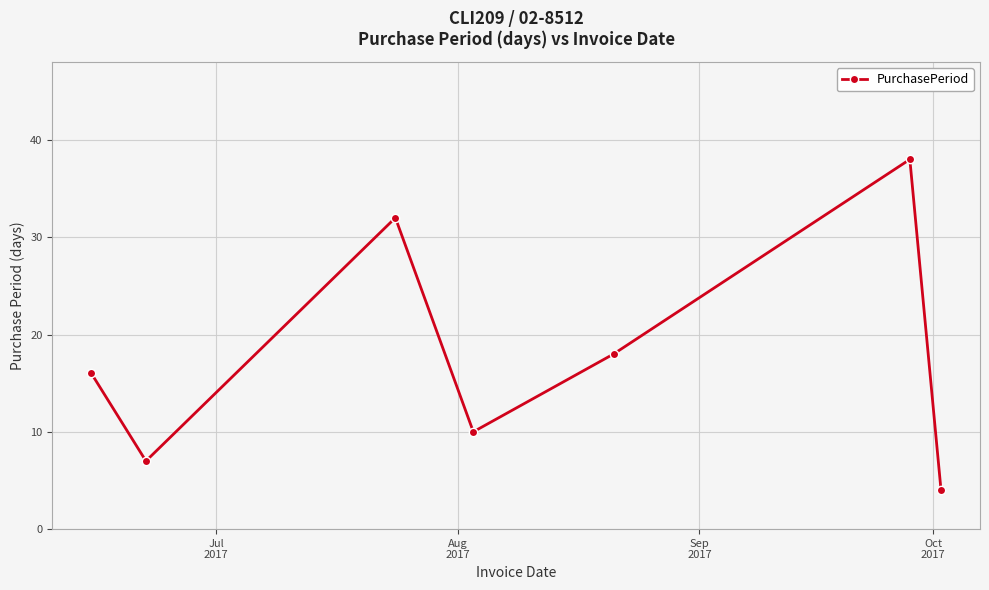

What is the difference between the maximum and minimum values?

34